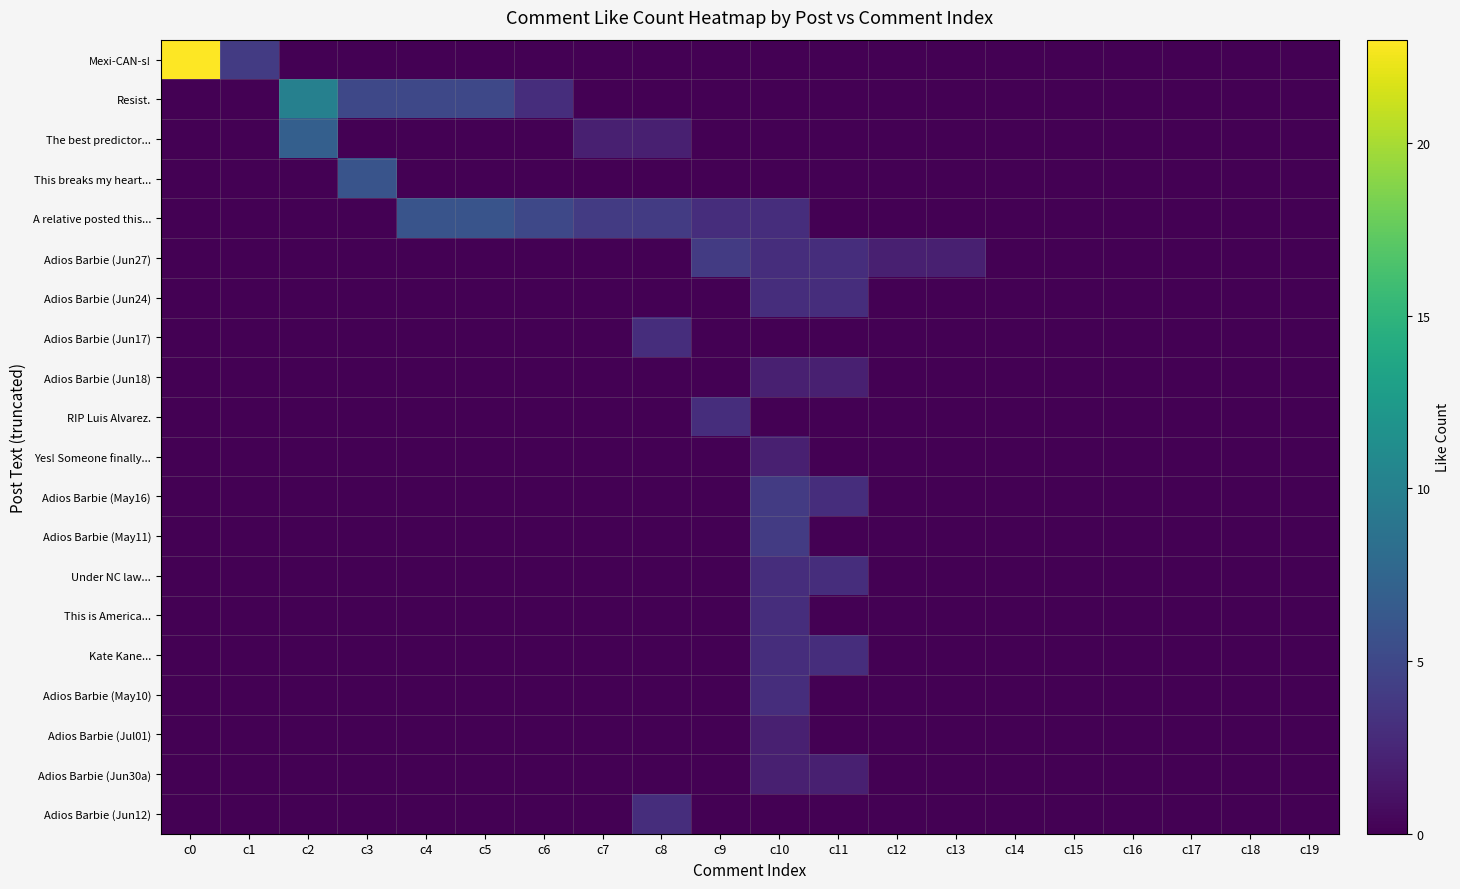

What is the total value across all series at c10?

37